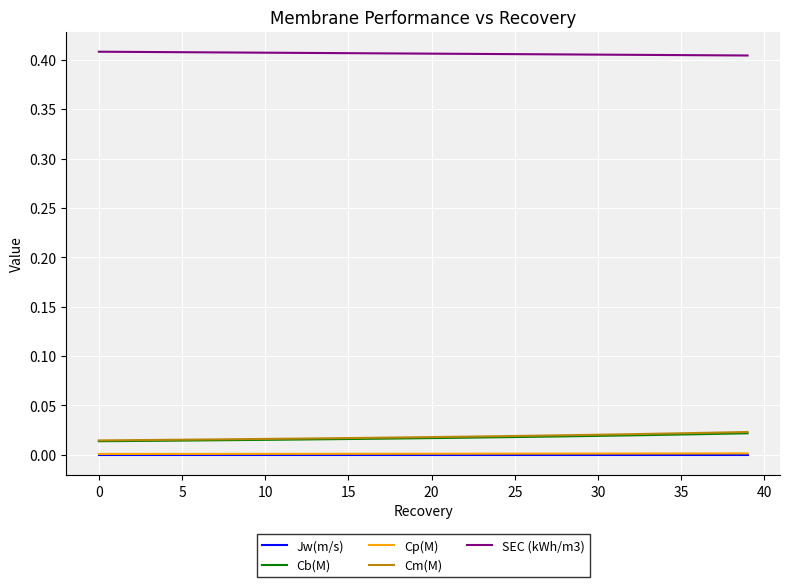

True or false: Jw(m/s) and SEC (kWh/m3) cross at least once.

False